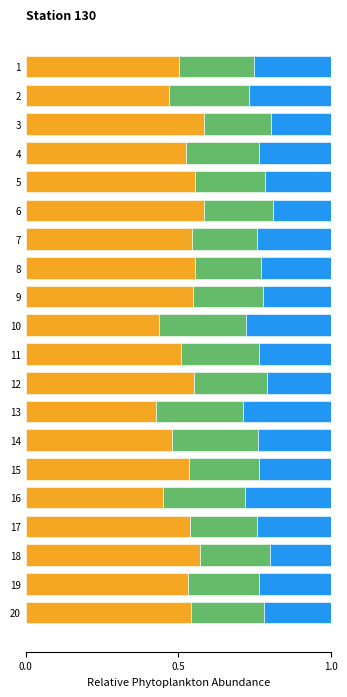

What is the total value across all series at 6?

1.0